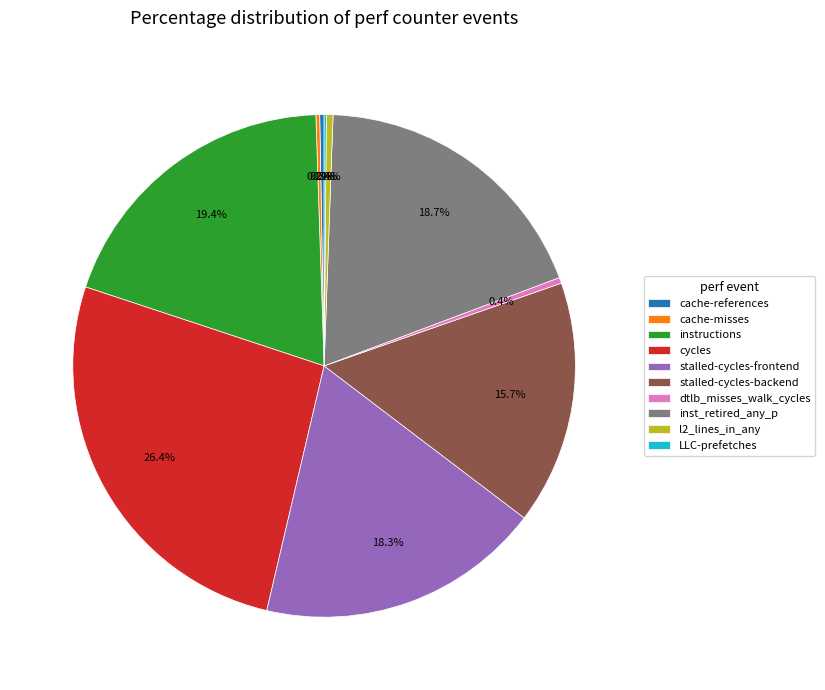

What is the largest slice in the pie chart?

cycles